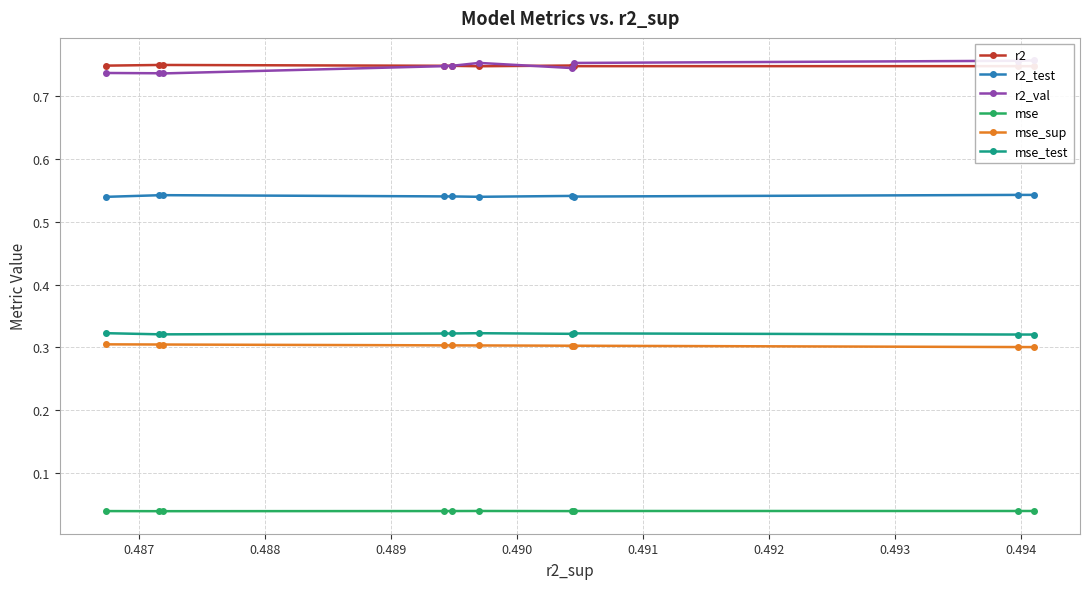

What is the maximum value for mse_test?

0.3